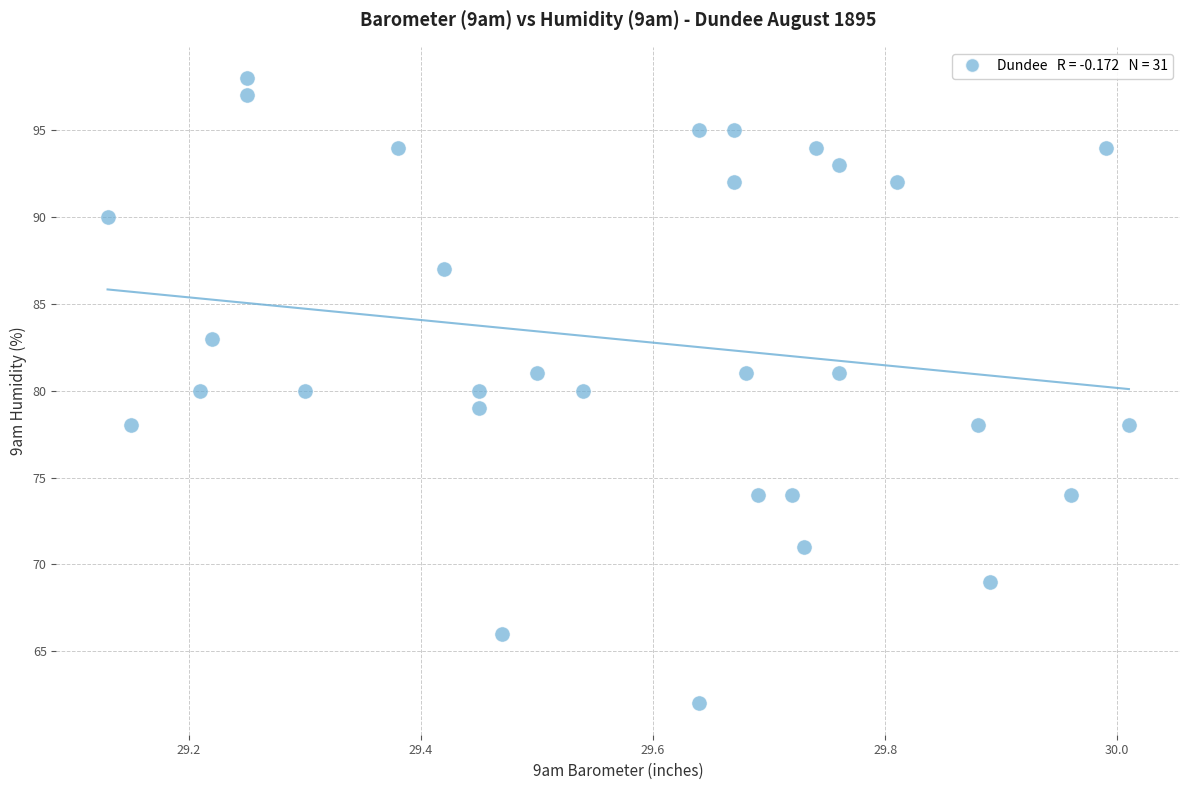

What is the range of Y values (max minus min)?

36